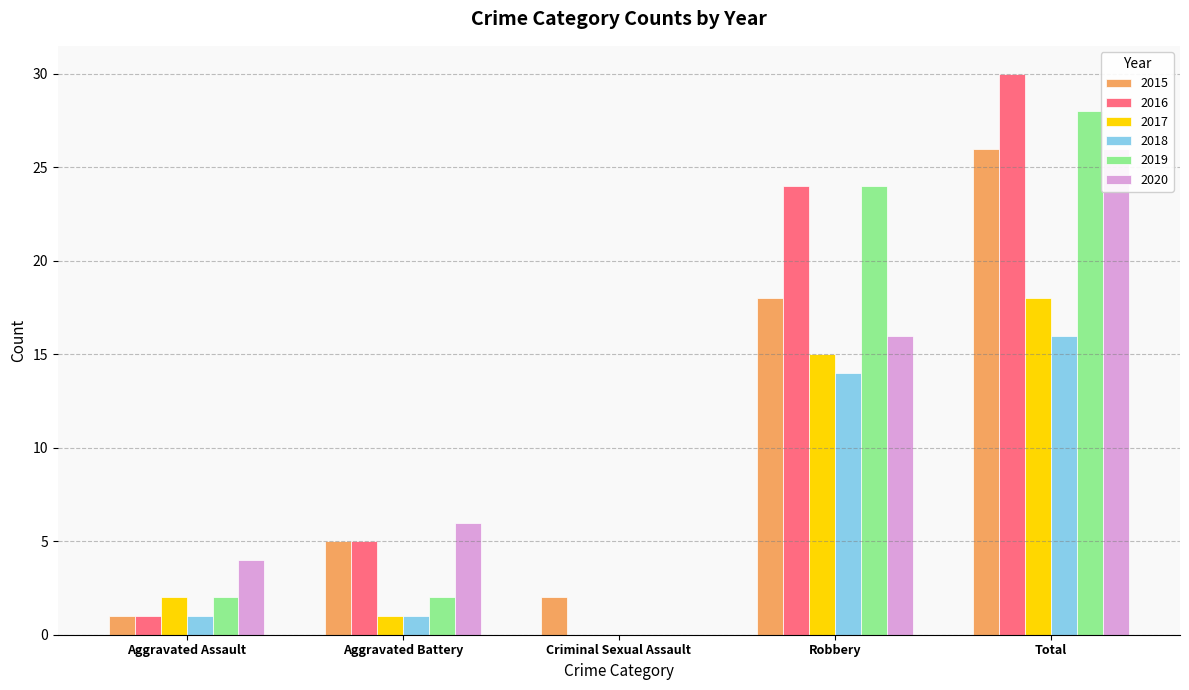

Which series has the largest total across all categories?

2016